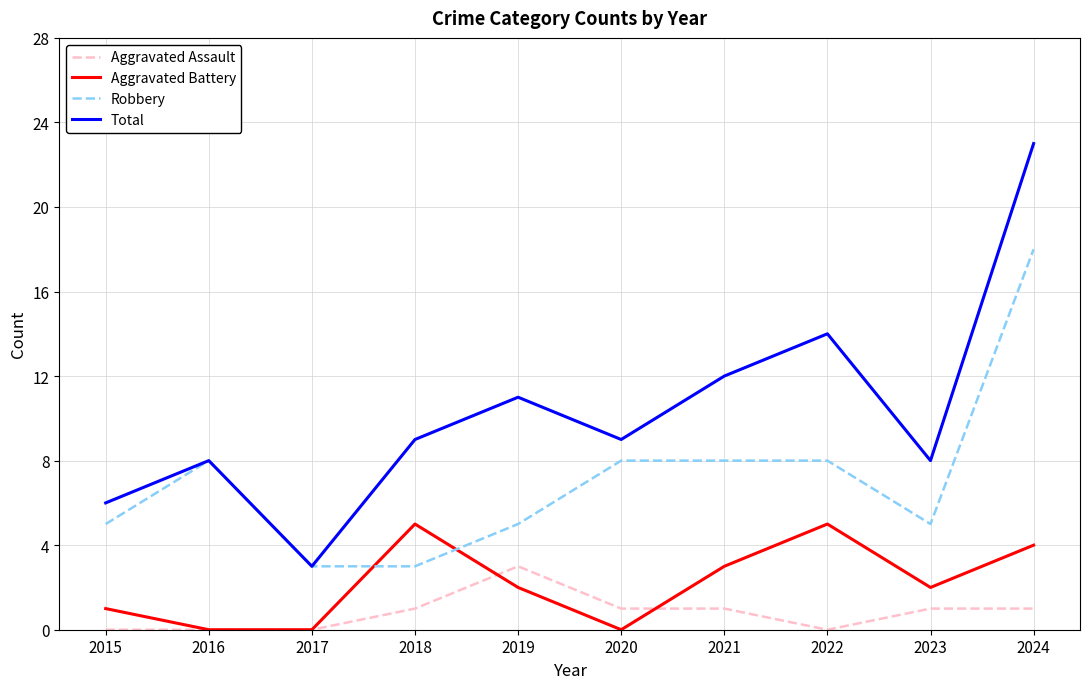

What is the total value across all series at 2023?

16